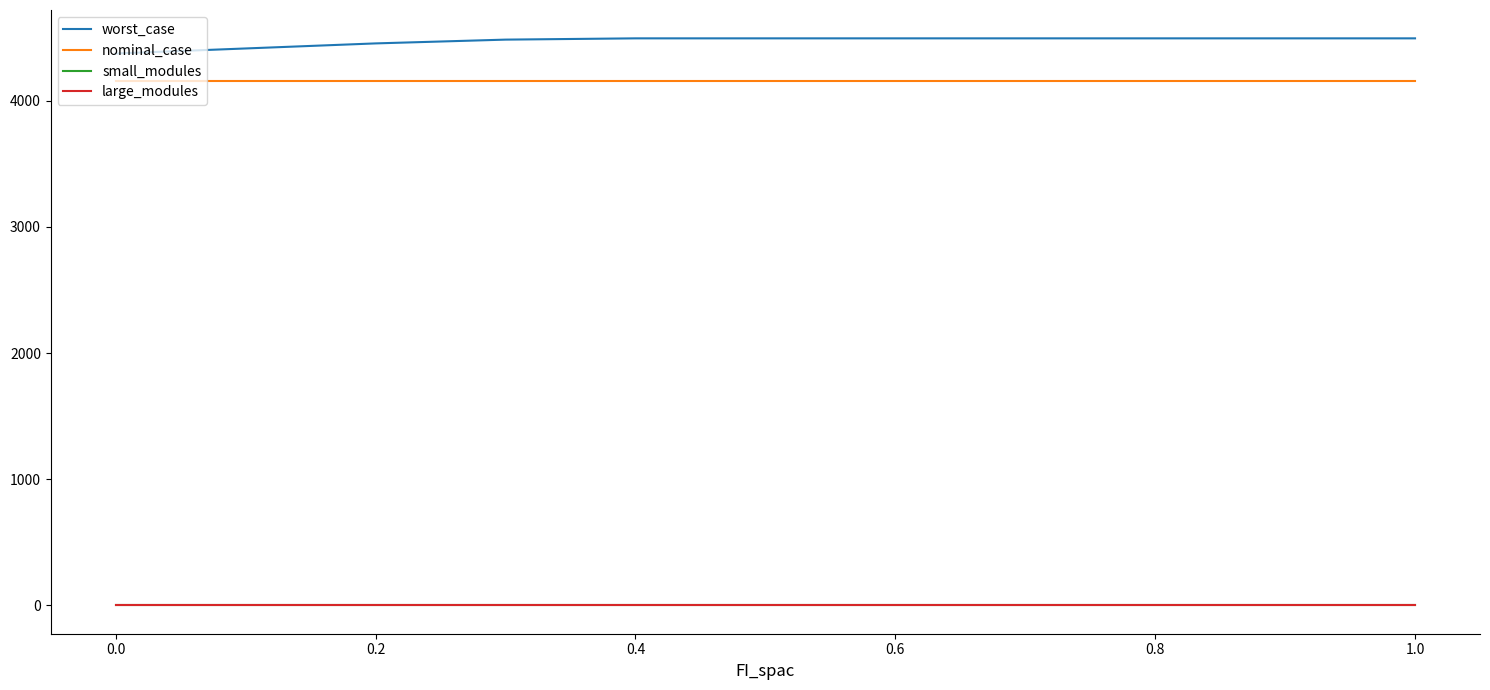

True or false: small_modules and large_modules cross at least once.

False